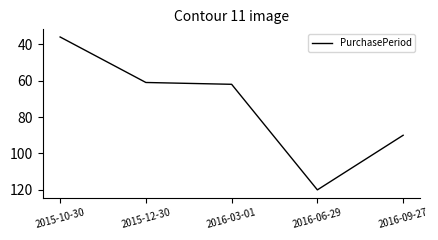

Rank the categories by value from lowest to highest.

2015-10-30, 2015-12-30, 2016-03-01, 2016-09-27, 2016-06-29